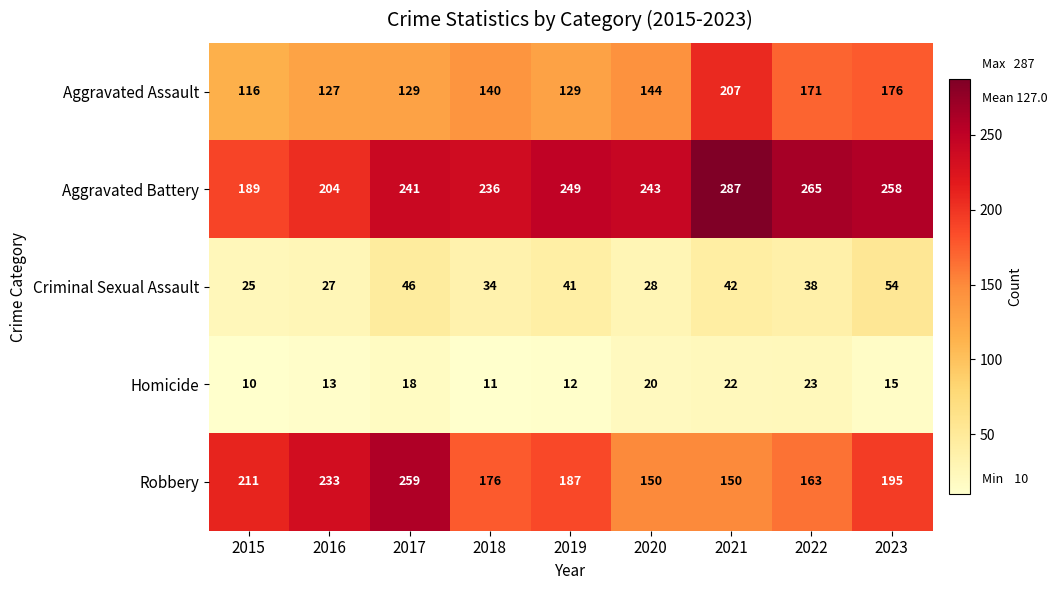

At how many categories does at least one series exceed 55?

9